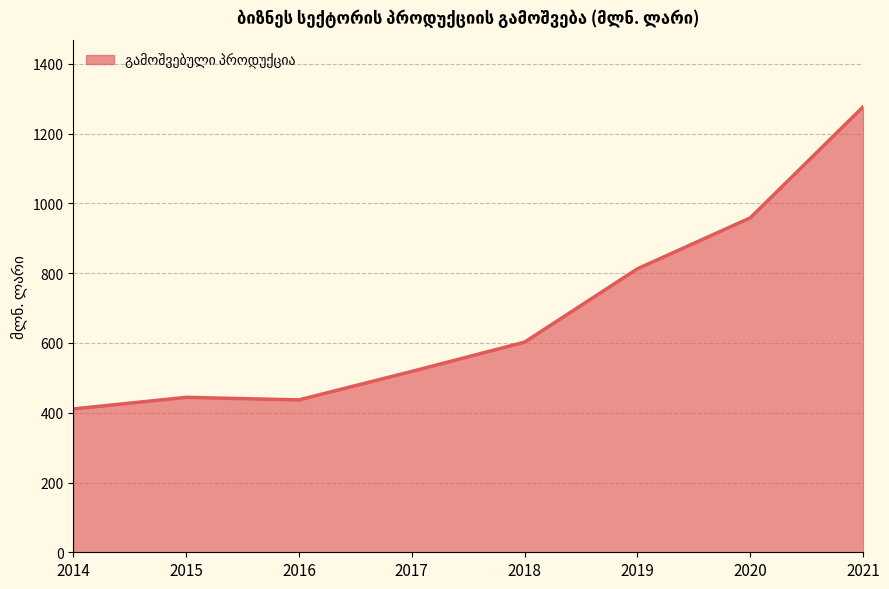

Is it true that the value at 2018 is 180.8?

False